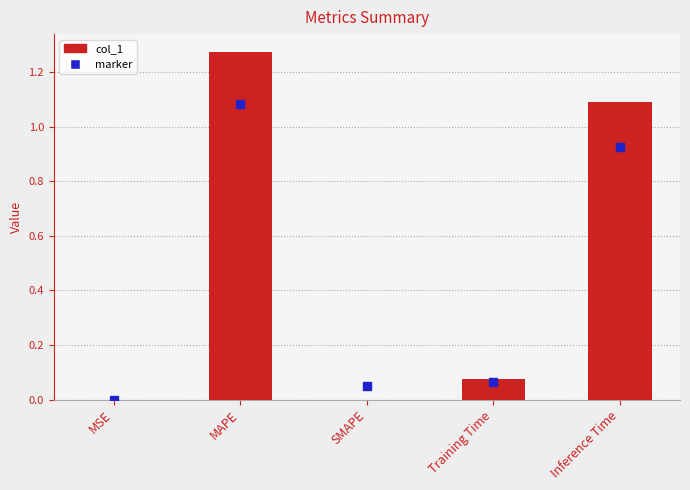

How many distinct data groups are displayed?

1